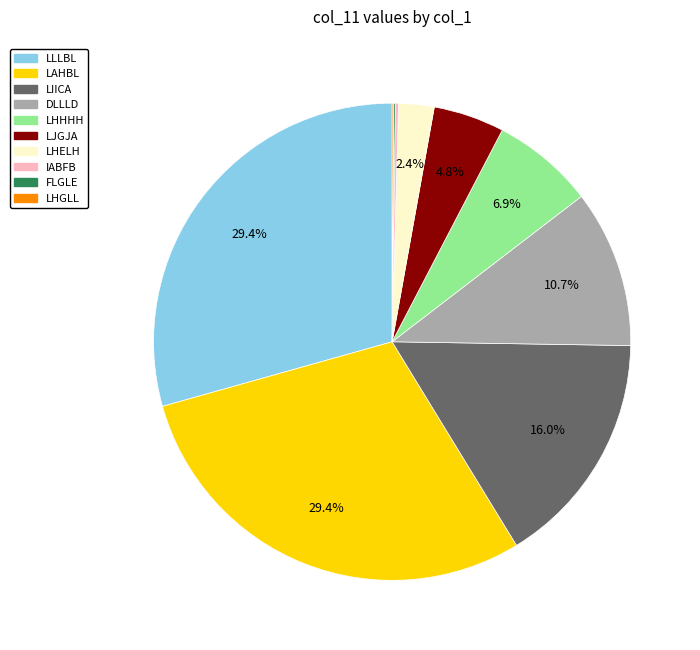

What is the total percentage of LJGJA and LAHBL?

34.2%